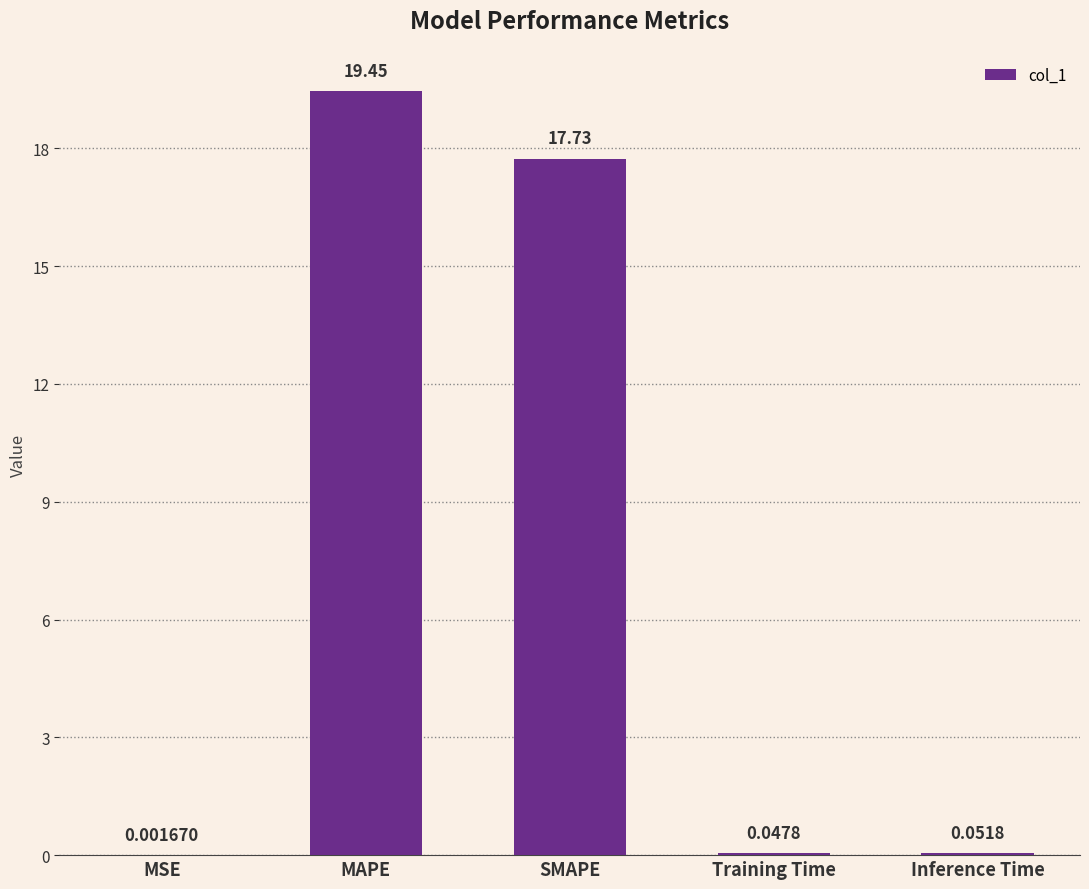

What is the sum of all values?

37.3